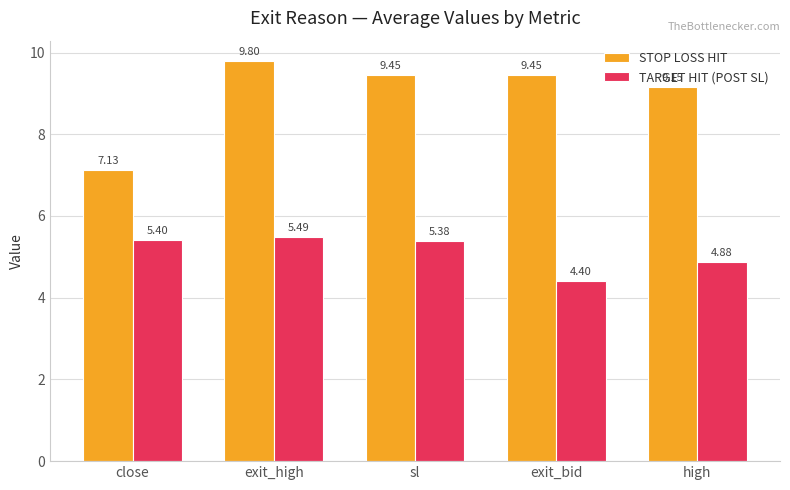

Which category has the lowest value in the TARGET HIT (POST SL) series?

exit_bid